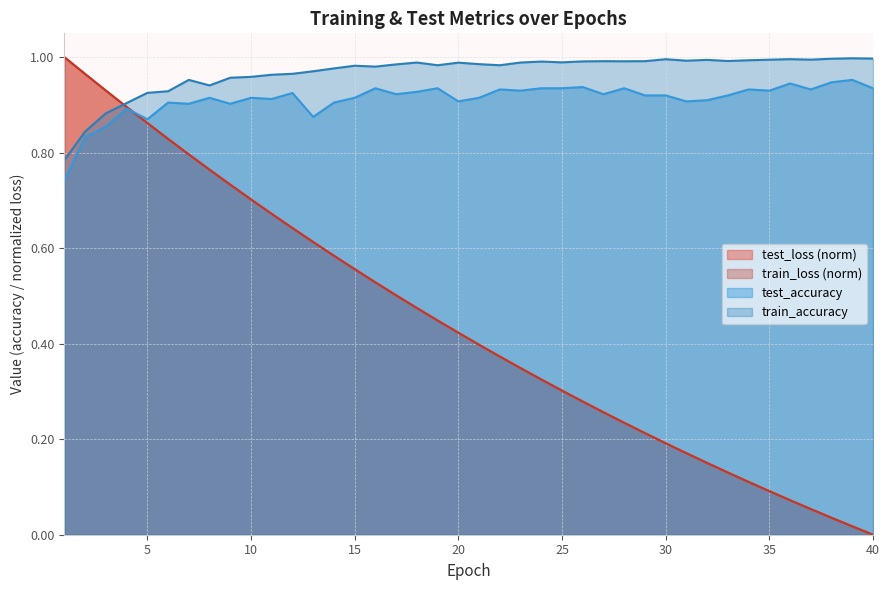

What value does the train_loss series have at 5?

0.9